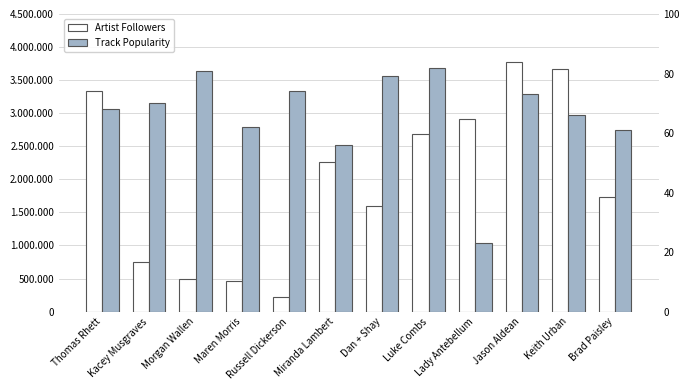

Which series has the largest total across all categories?

Artist Followers